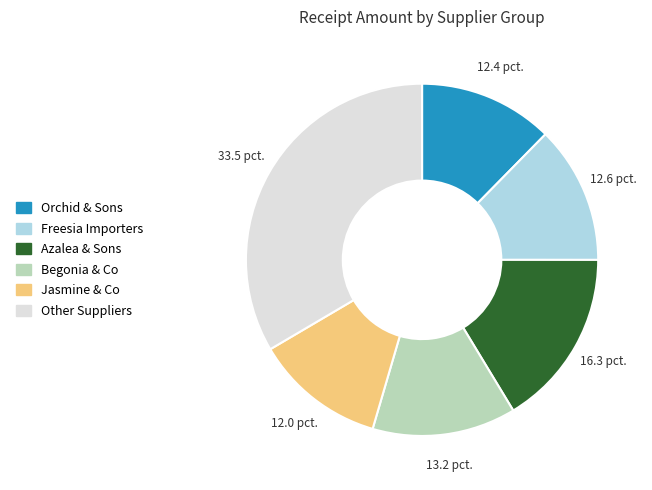

Is there a majority slice in this chart?

No